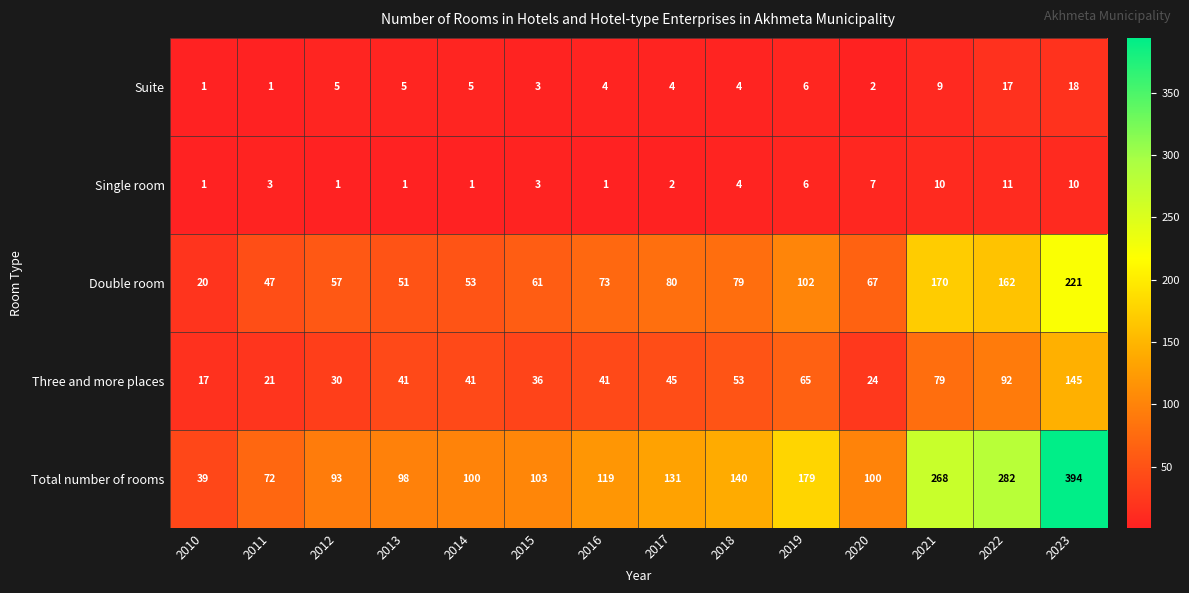

At how many categories does at least one series exceed 244?

3